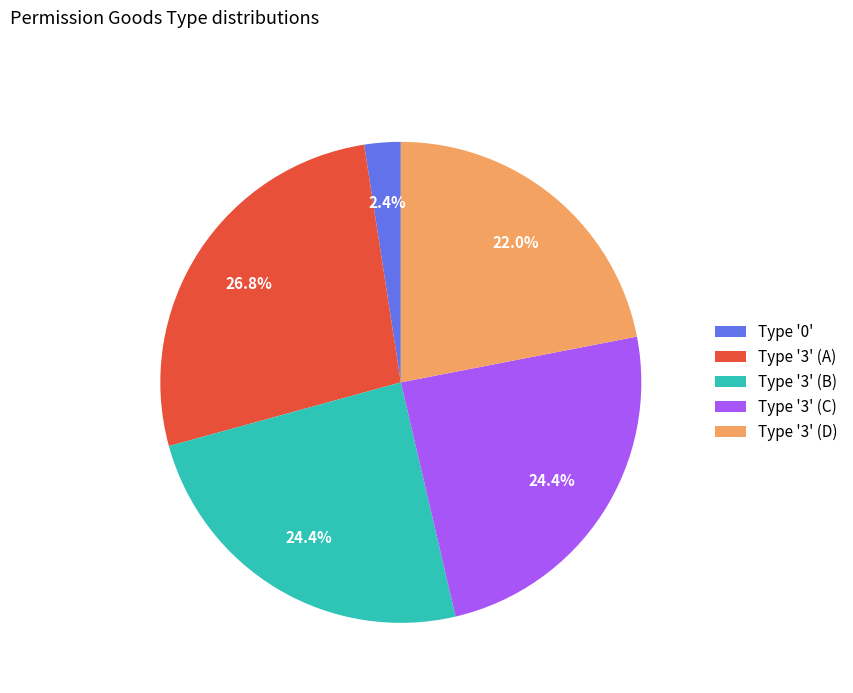

Is the sum of Type '0' and Type '3' (B) greater than half?

No